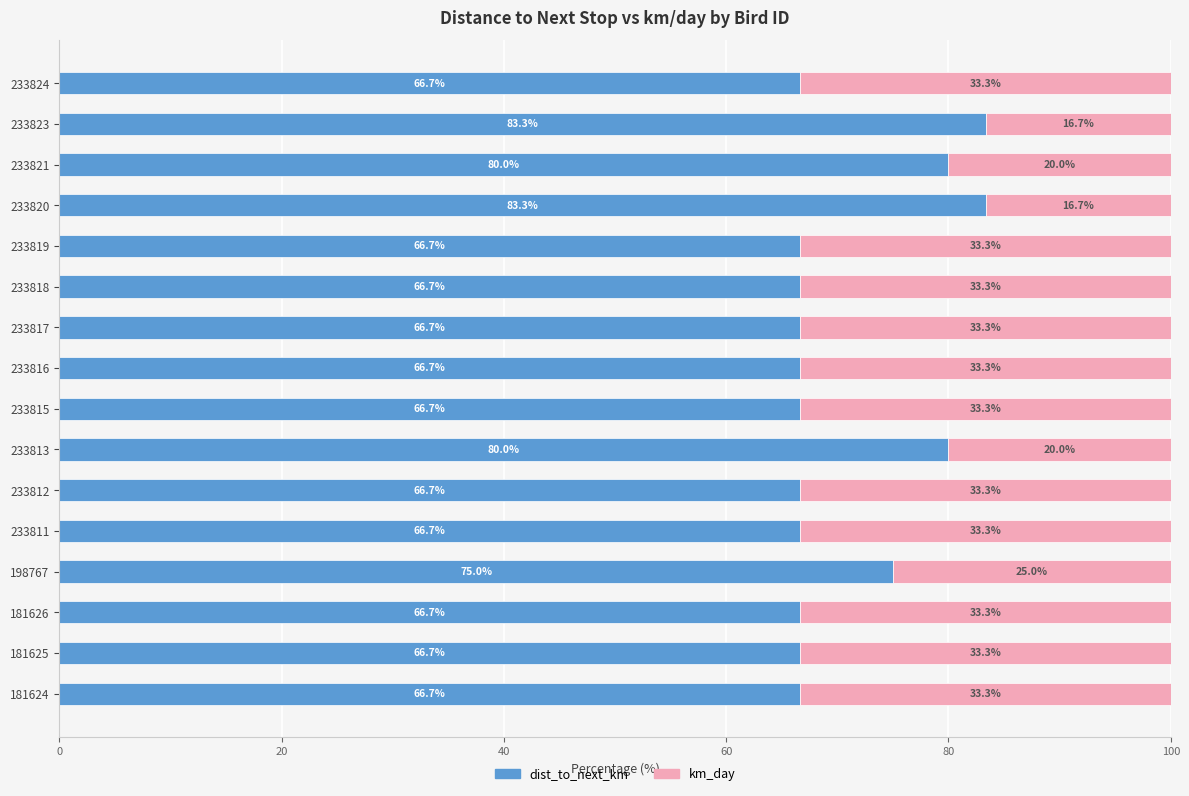

True or false: dist_to_next_km has a value of 66.7 at 181625.

True